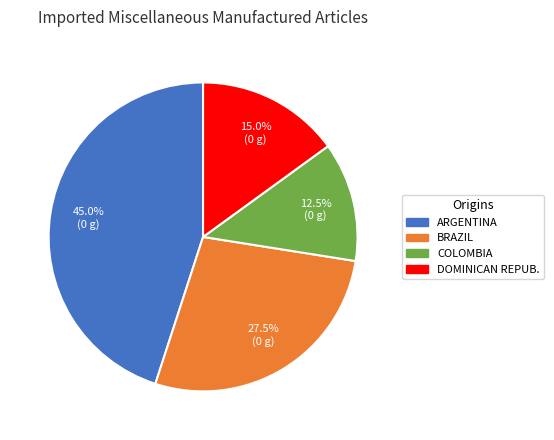

Does any single category account for the majority?

No